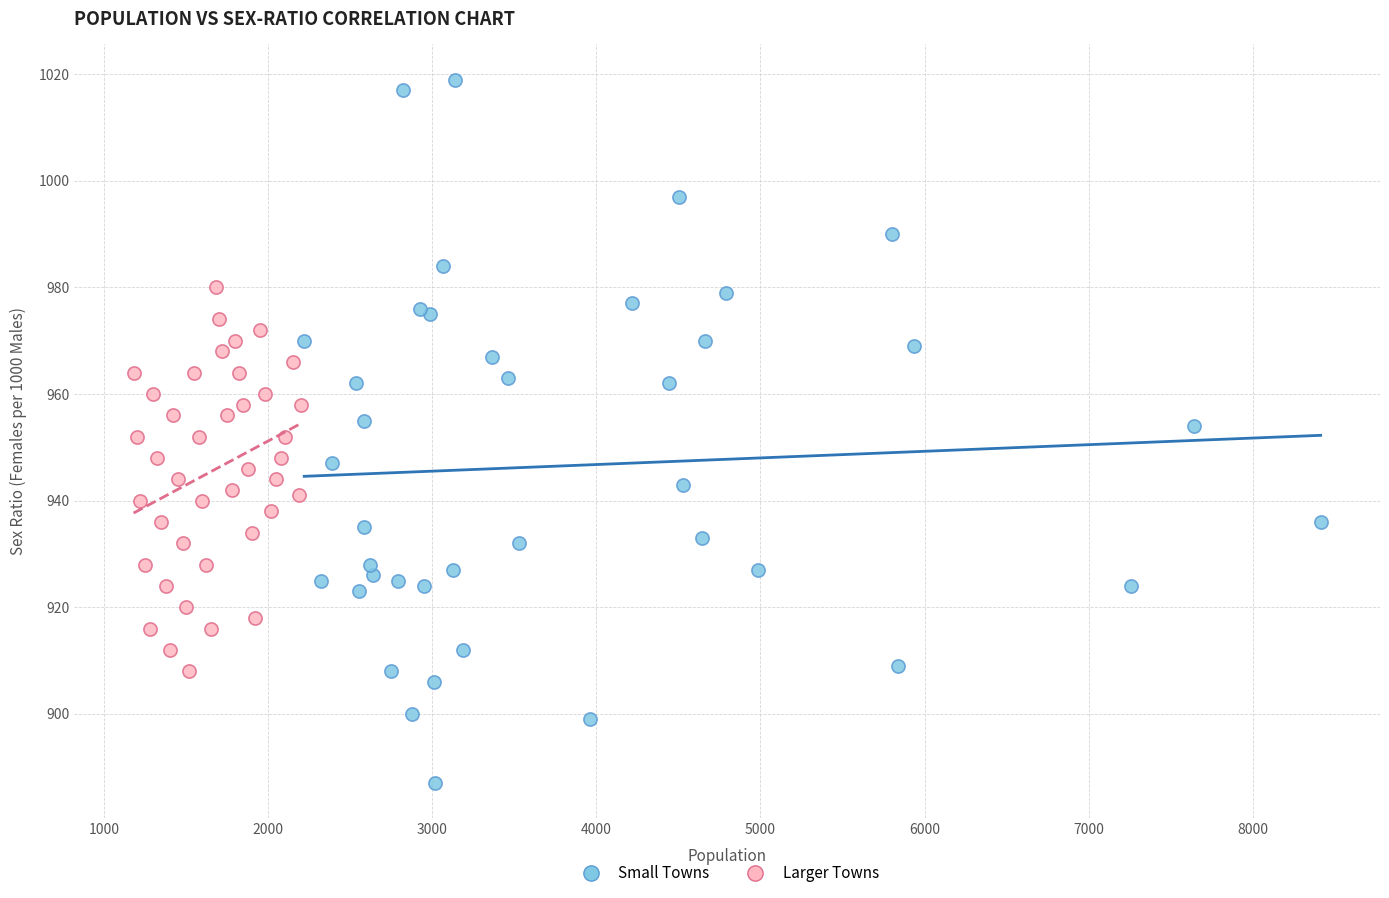

What are all the series names shown in the legend?

Small Towns, Larger Towns